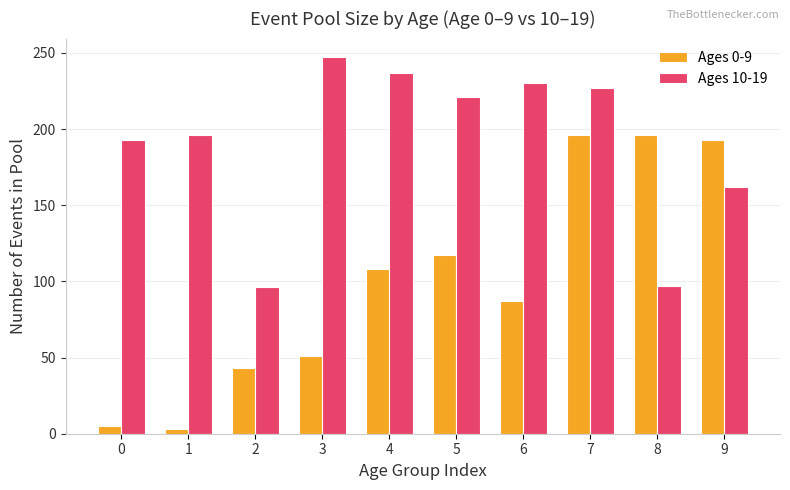

Which series has the largest total across all categories?

Ages 10-19